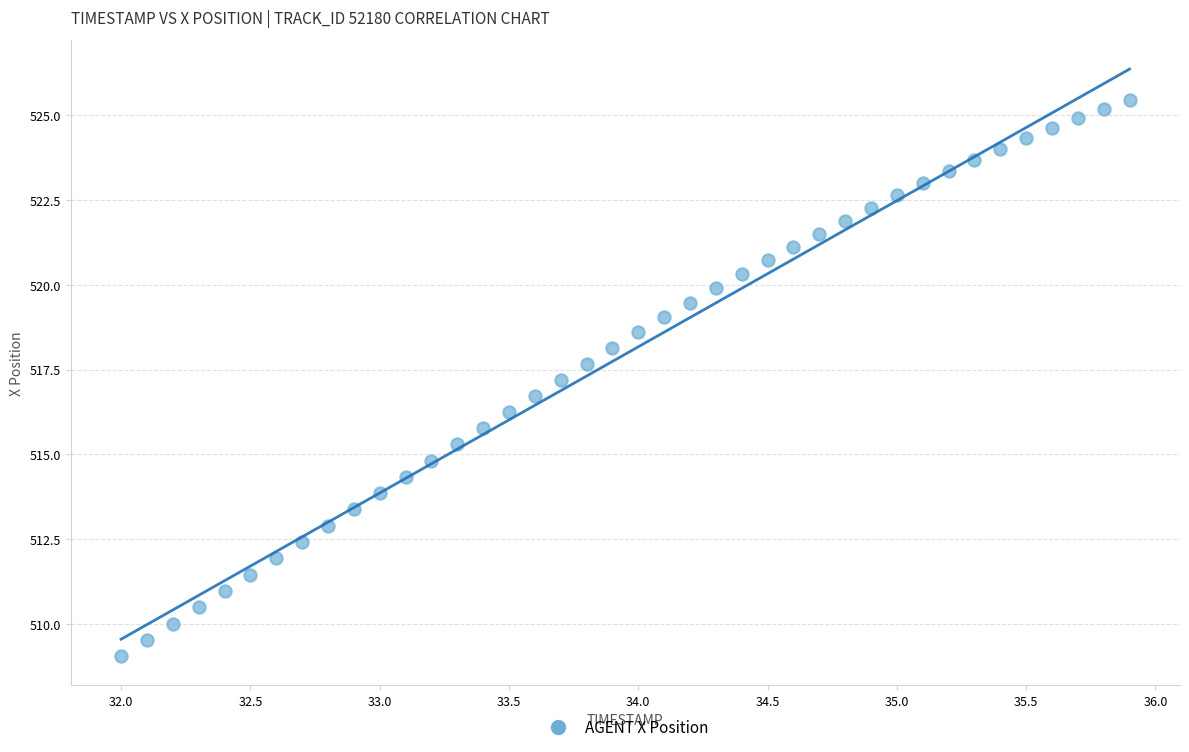

What is the range of Y values (max minus min)?

16.4